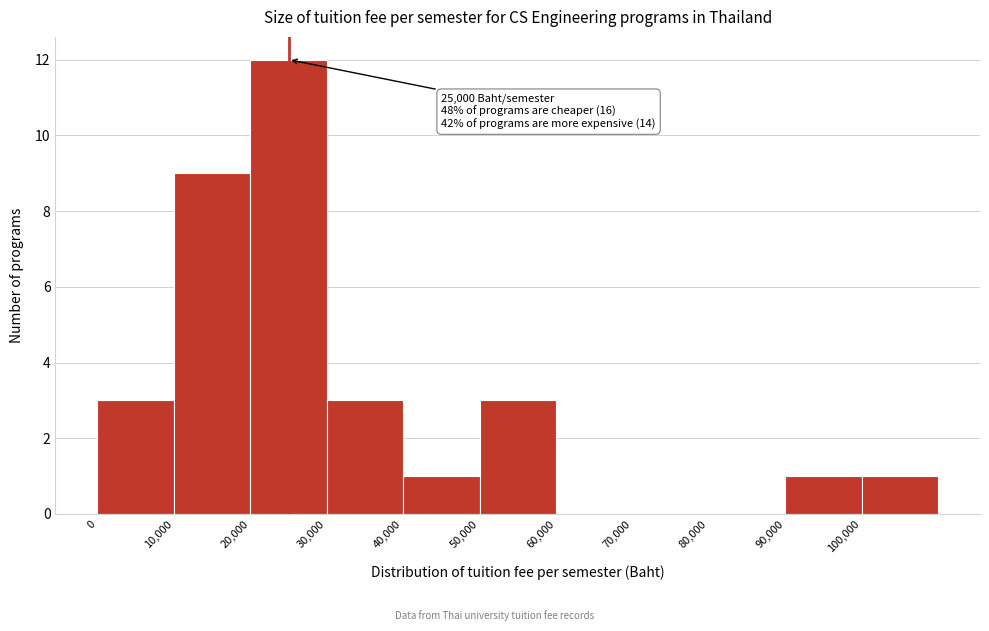

Over which range of the x-axis is the bar tallest?

20000 to 30000